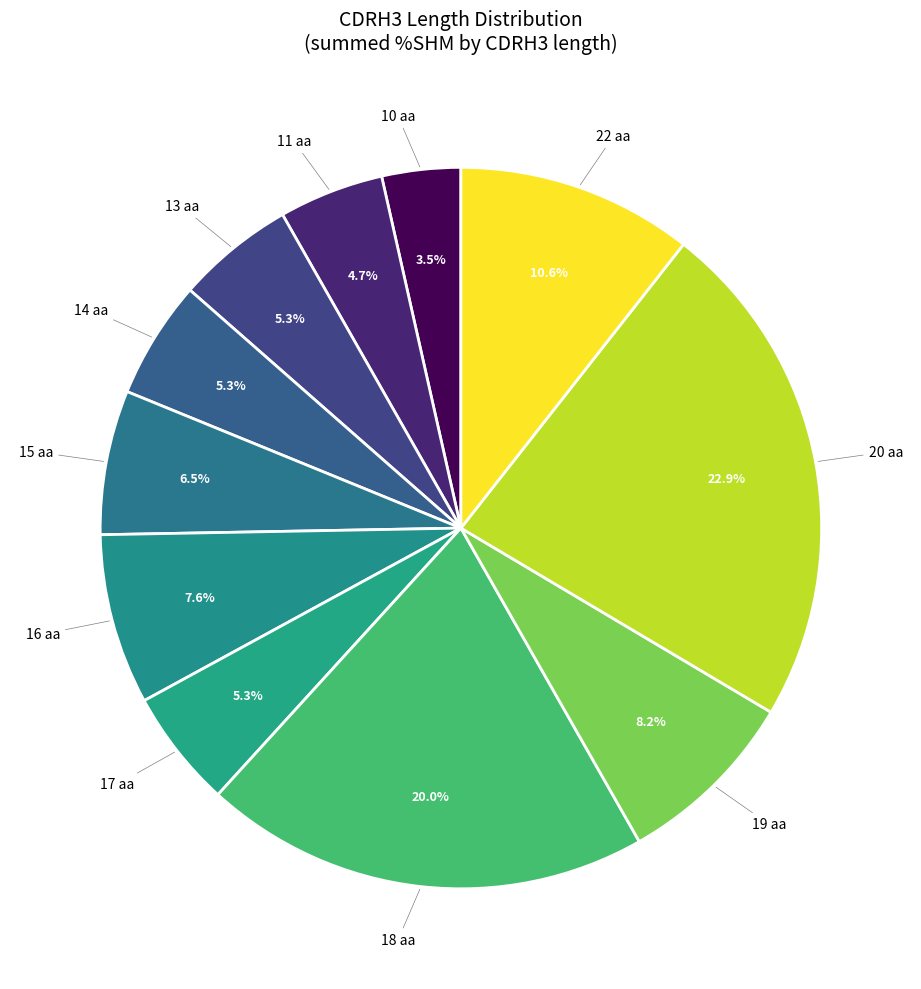

How many slices are in this pie chart?

11